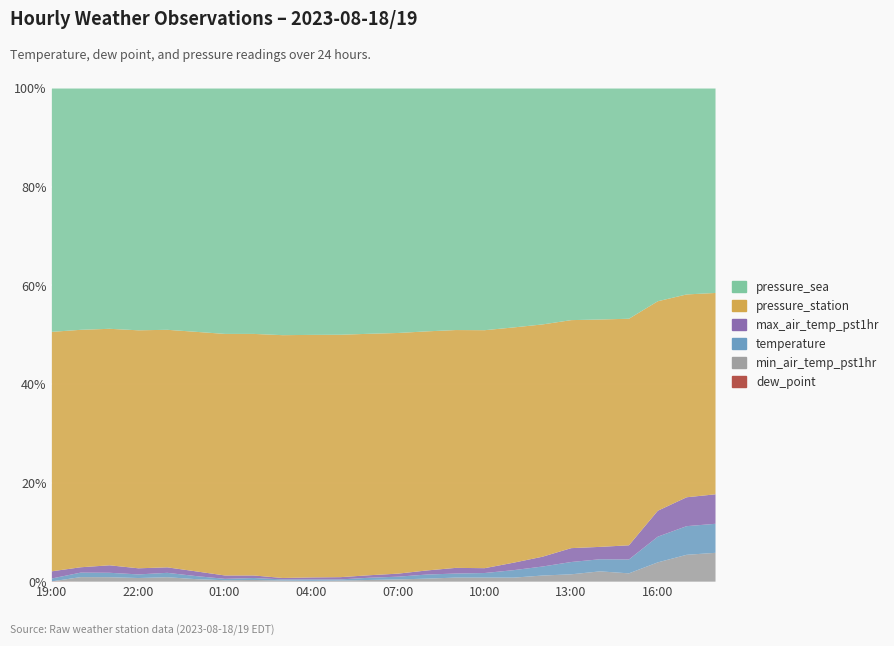

Which category has the highest value in the temperature series?

17:00